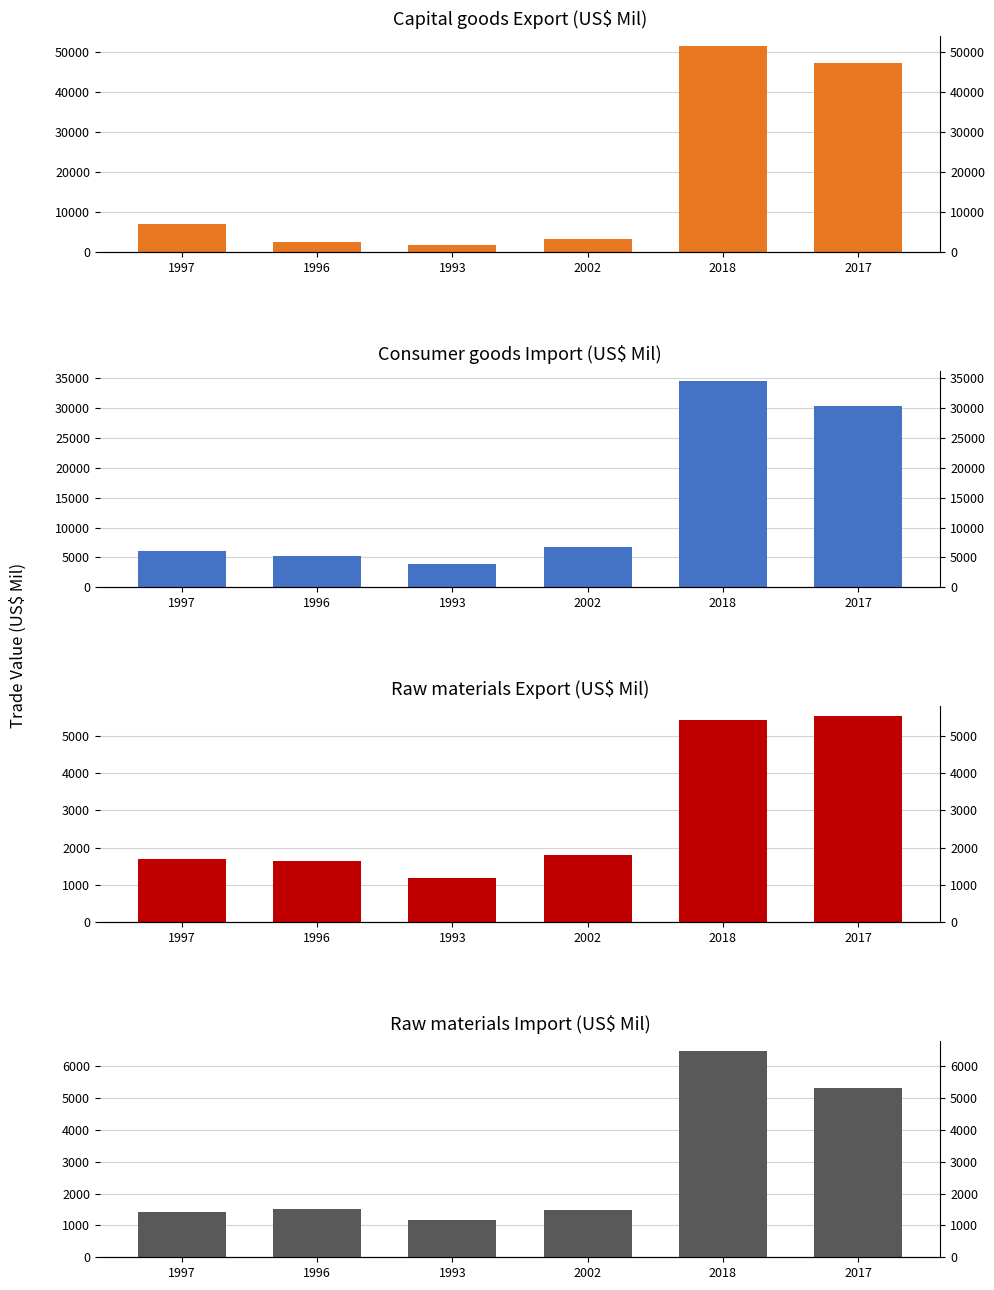

What is the highest value of the Capital goods Export series?

51322.9